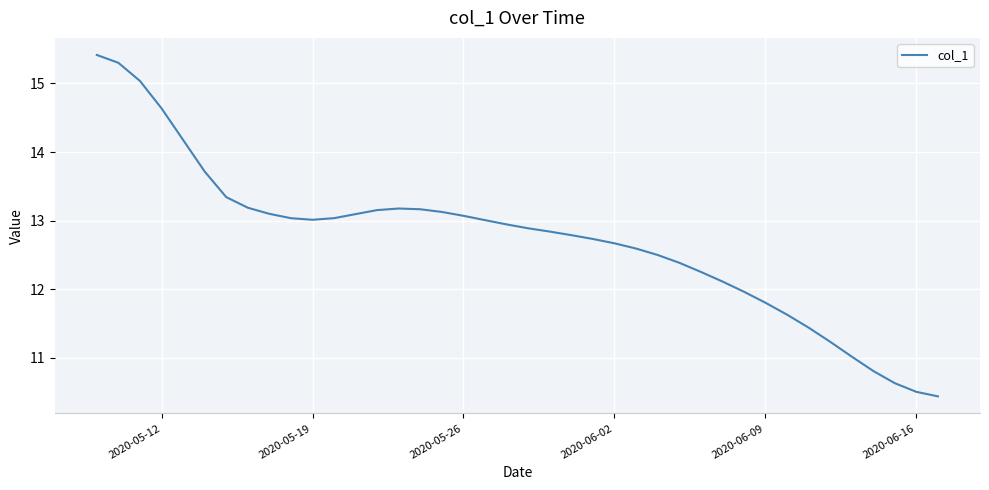

What is the smallest value displayed?

10.4